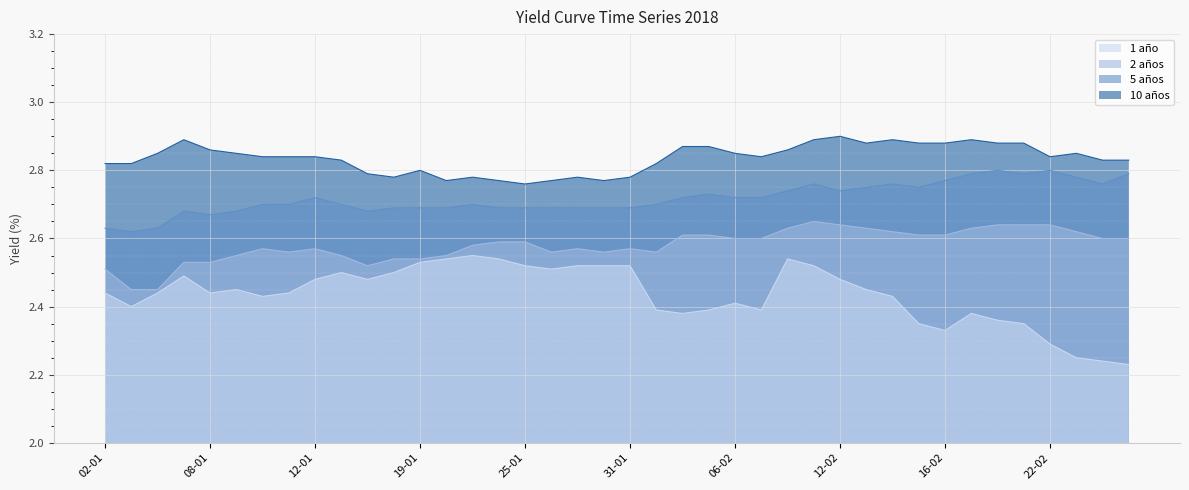

What is the maximum value for 1 año?

2.5